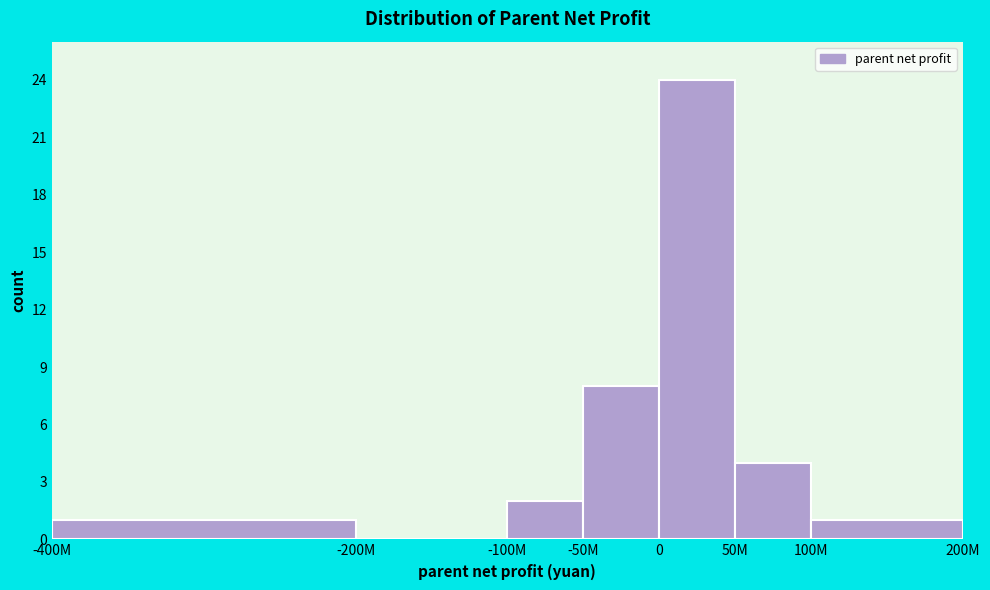

Reading left to right, what are all the values shown in this chart?

-400M=1	-200M=0	-100M=2	-50M=8	0=24	50M=4	100M=1